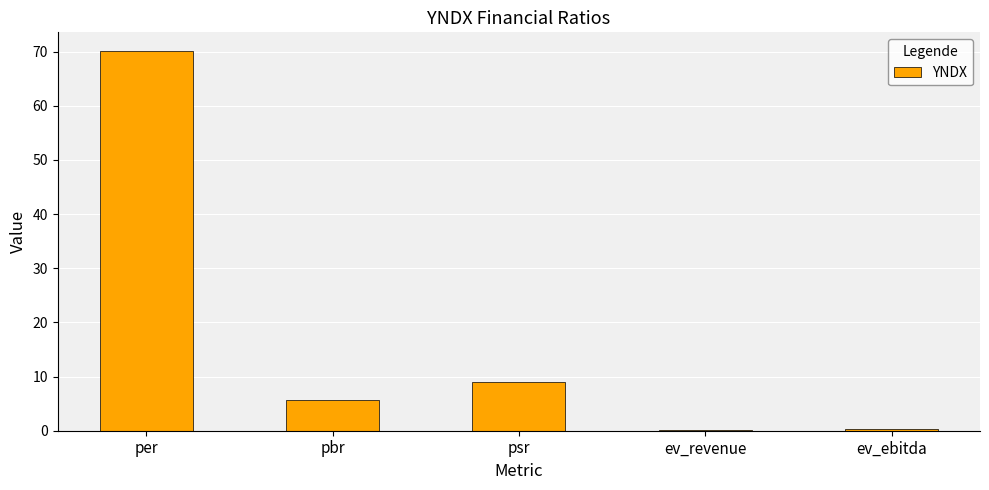

What is the sum of all values?

85.2